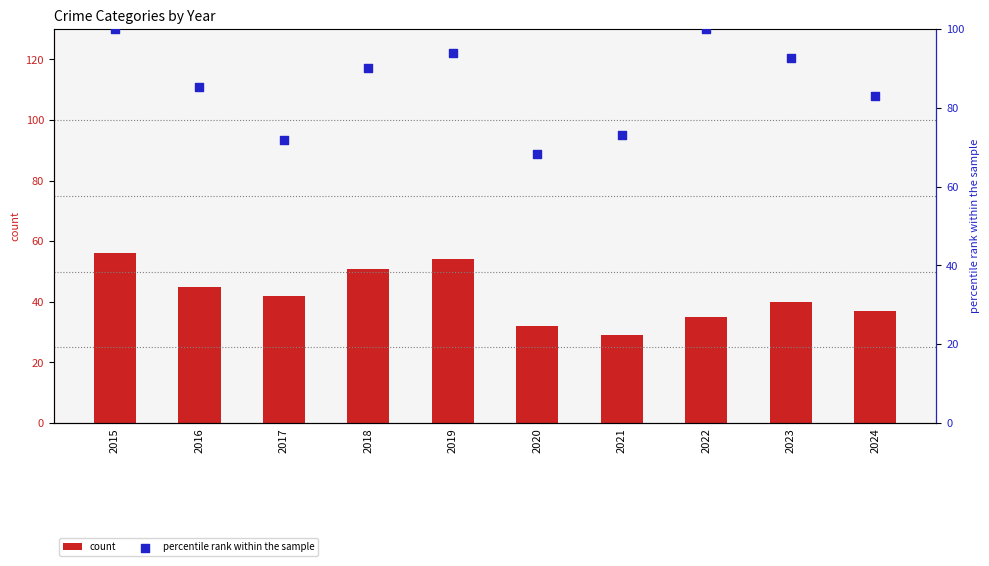

At how many categories does at least one series exceed 96?

2